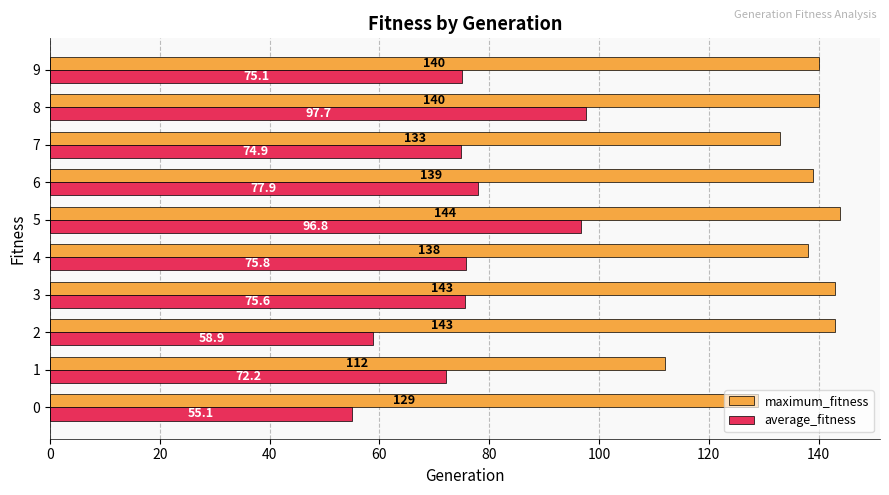

The maximum_fitness series shows 172.9 at 0. True or false?

False